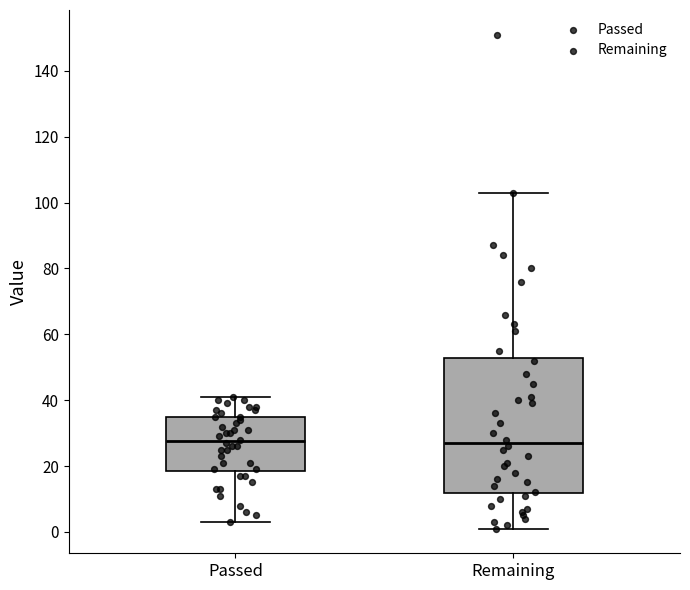

Where does the upper whisker of the box for Passed end on the y-axis? The values are not printed on the chart, so give them approximately, as read against the axis.

42